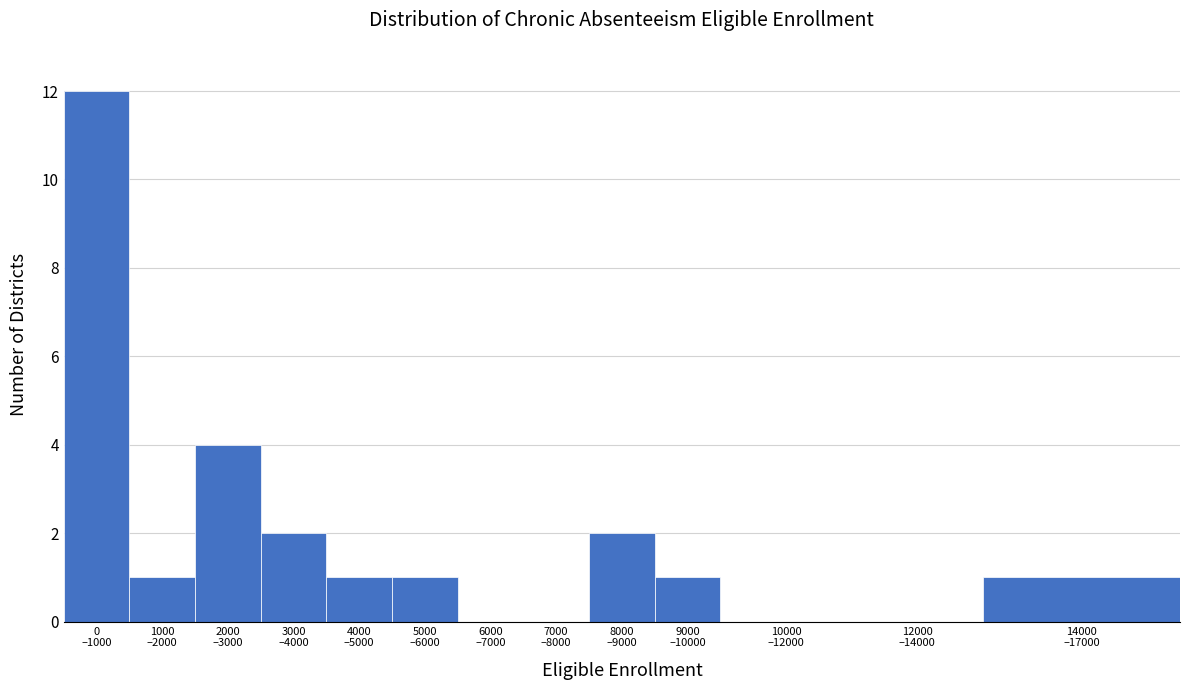

What is the sum of all values?

25